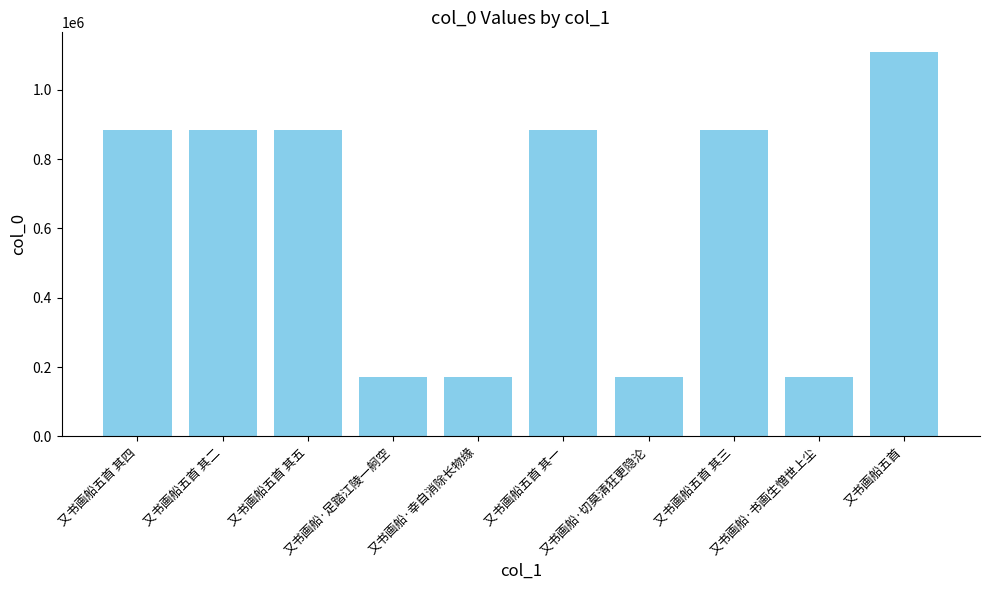

What position from the left is 又书画船五首 其一?

6